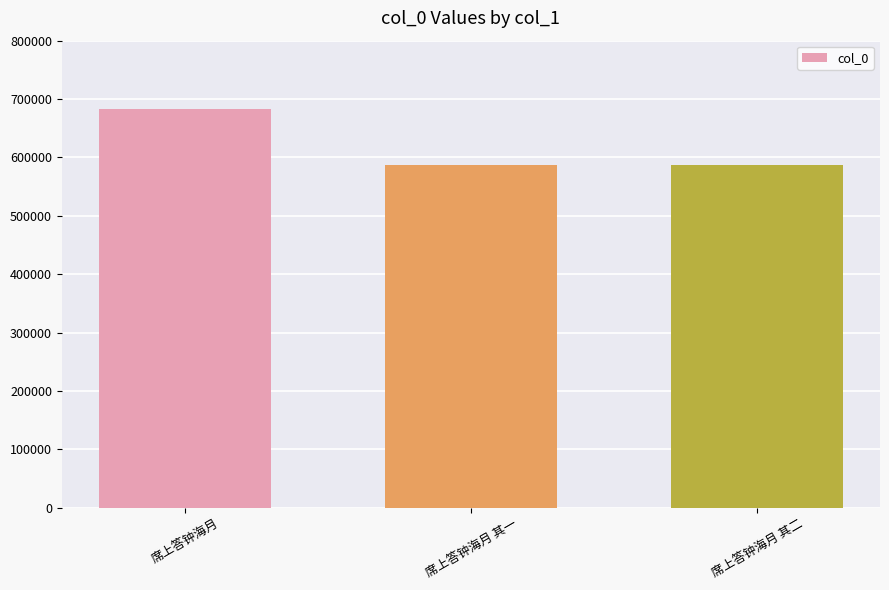

What is the label of the 1st bar from the right?

席上答钟海月 其二